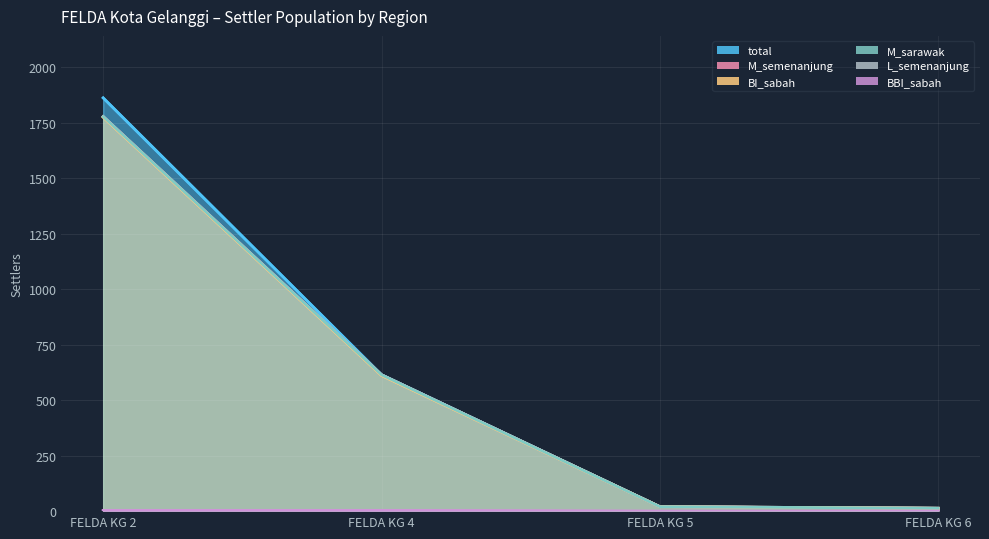

What is the spread (max minus min) of values at FELDA KG 6?

13